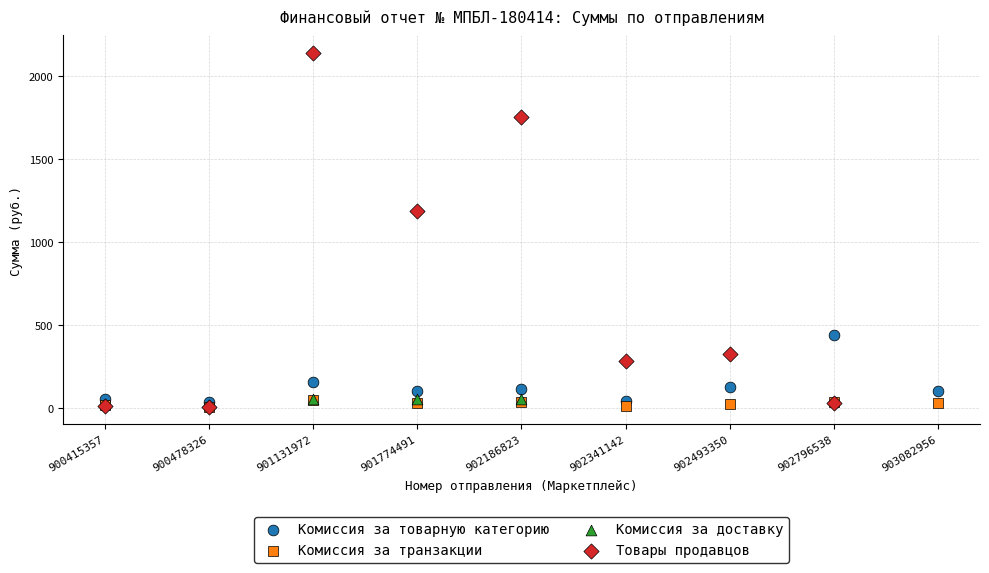

Which series contains the highest Y value?

Товары продавцов